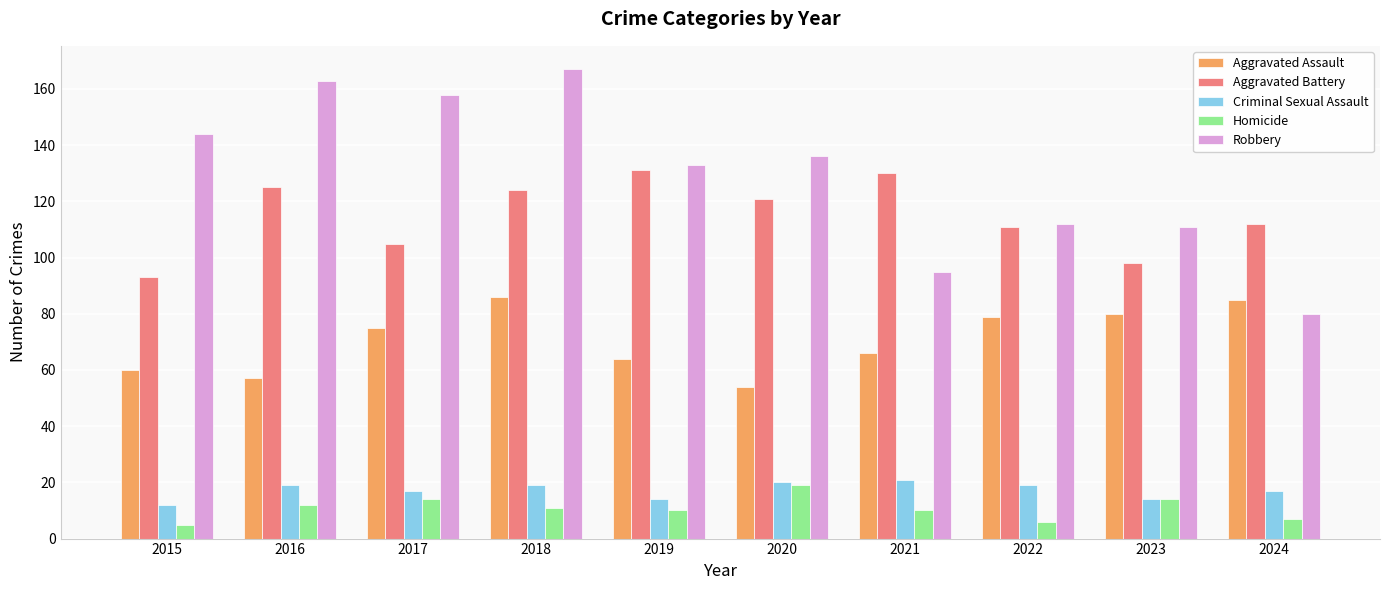

True or false: Aggravated Battery has a value of 124 at 2018.

True